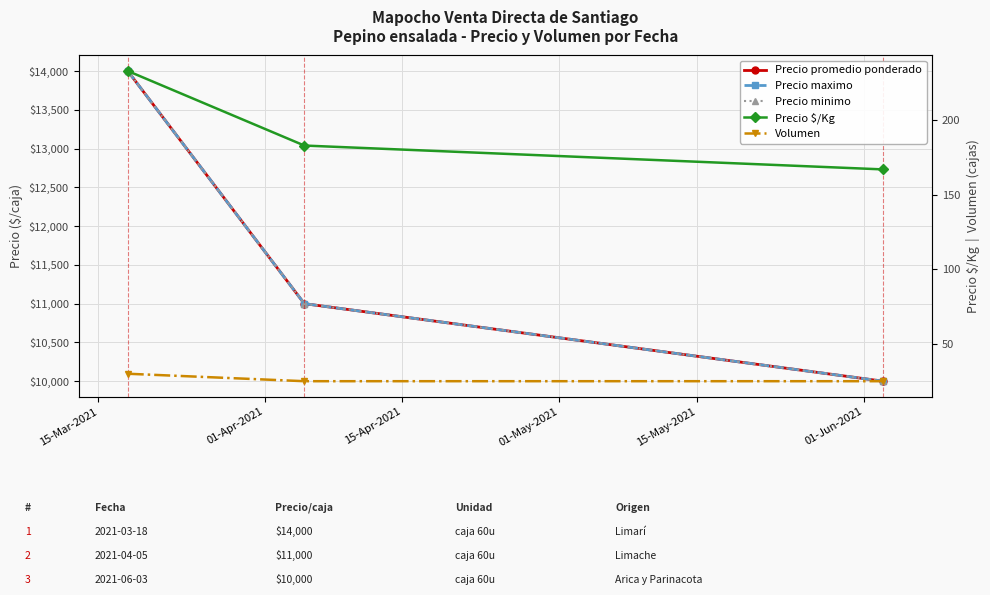

At which category does the chart reach its peak across all series?

15-Mar-2021